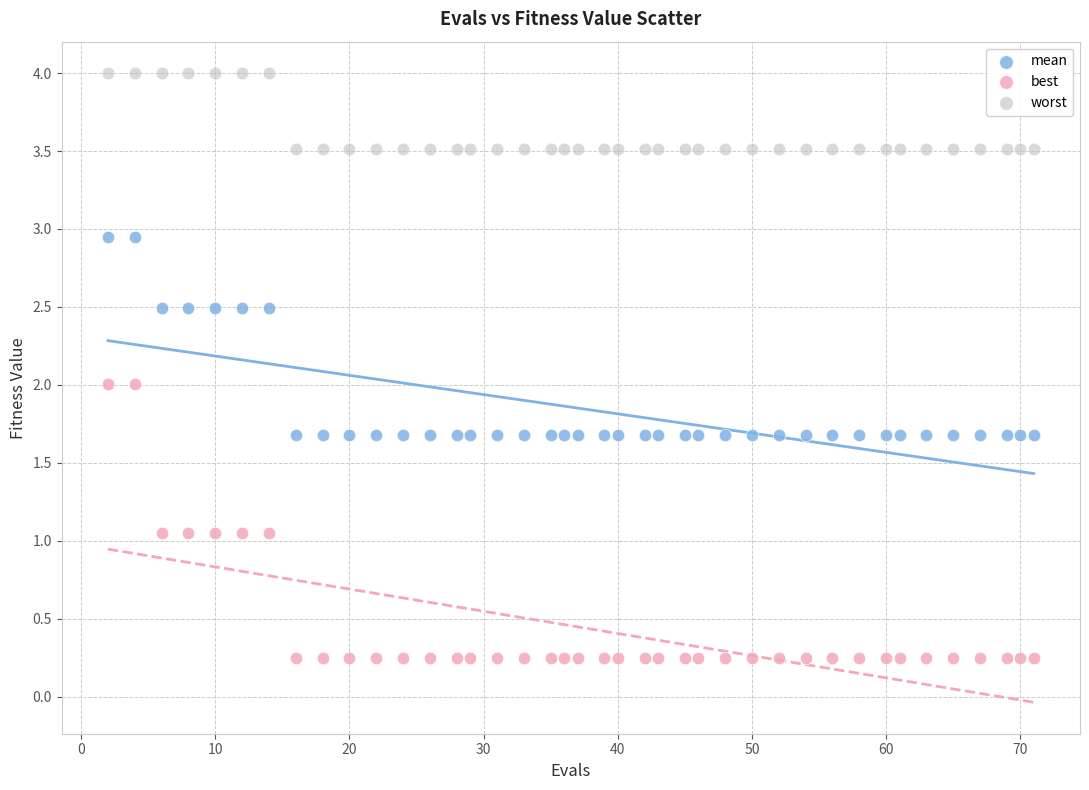

Which series reaches the maximum Y coordinate?

worst